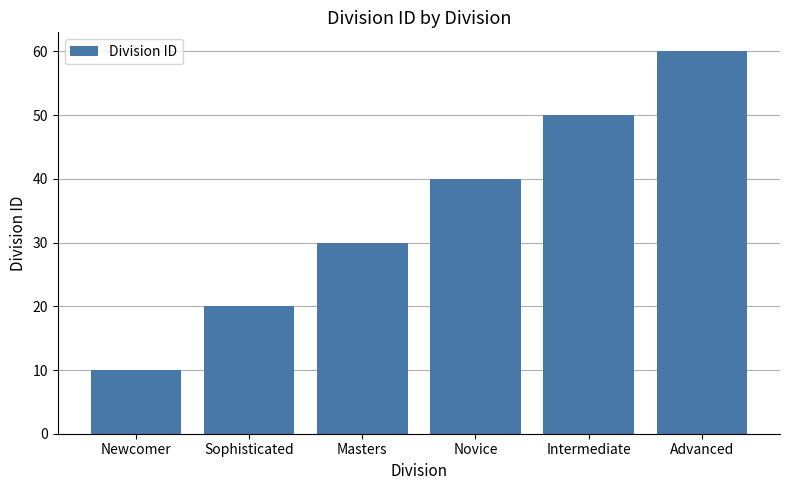

True or false: the data shows 34 at Sophisticated.

False